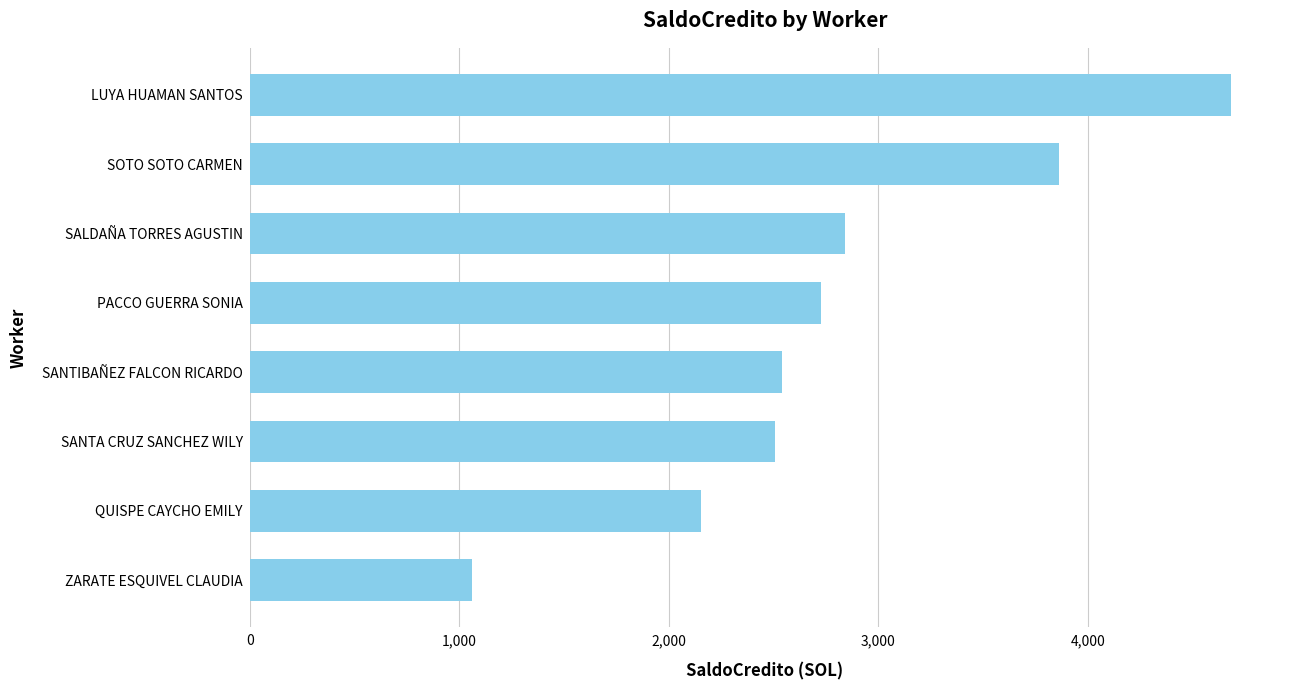

True or false: the data shows 8021.2 at LUYA HUAMAN SANTOS.

False